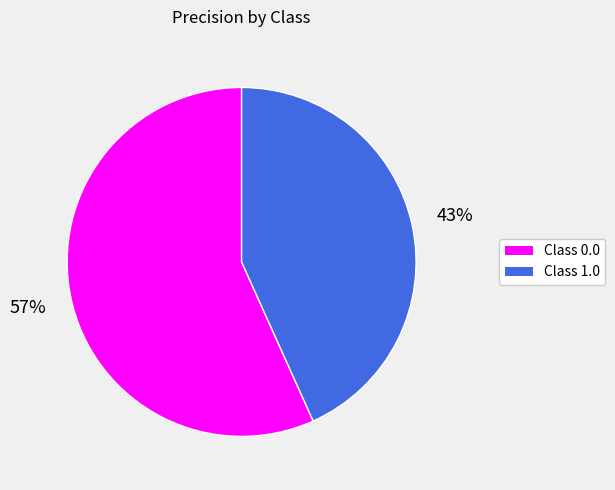

Is there any slice that represents more than half of the pie?

Yes